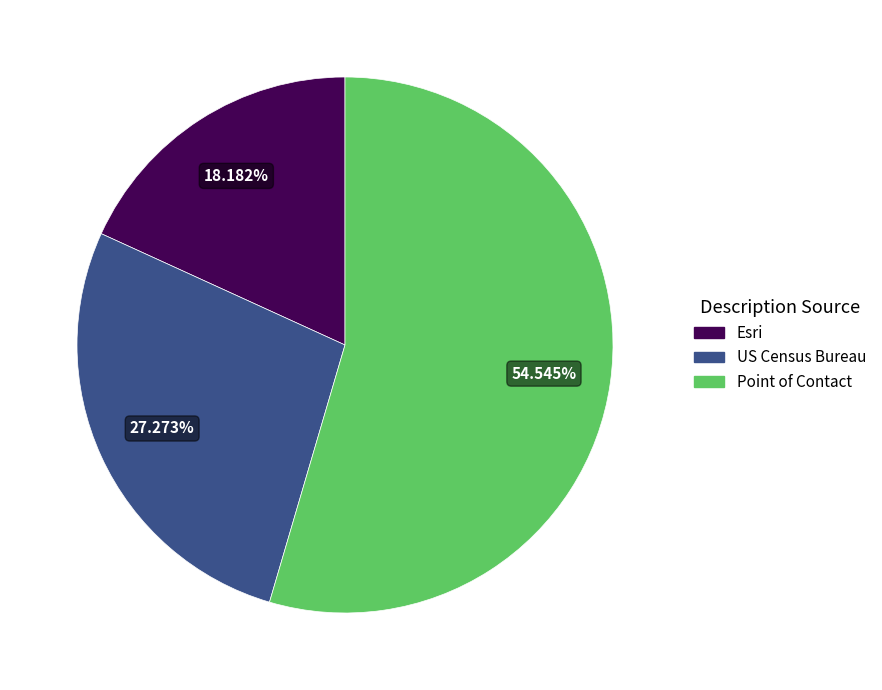

How many segments does this pie chart have?

3